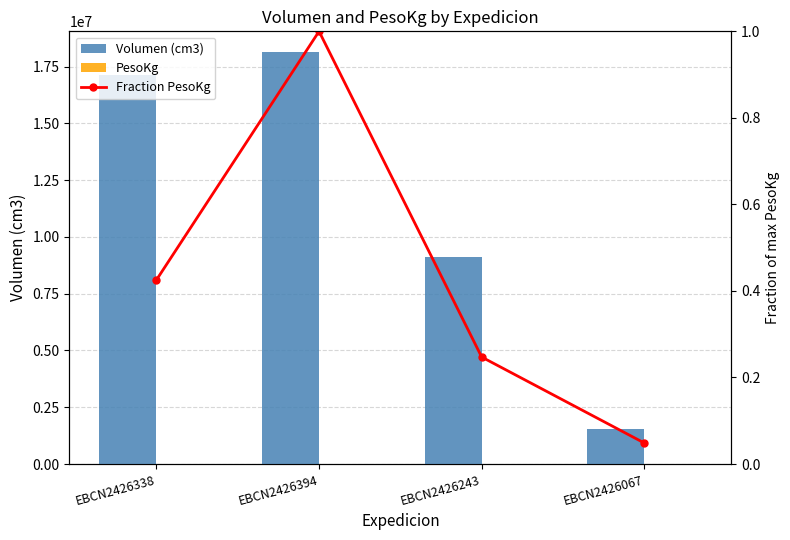

At which label does Fraction PesoKg reach its minimum?

EBCN2426067